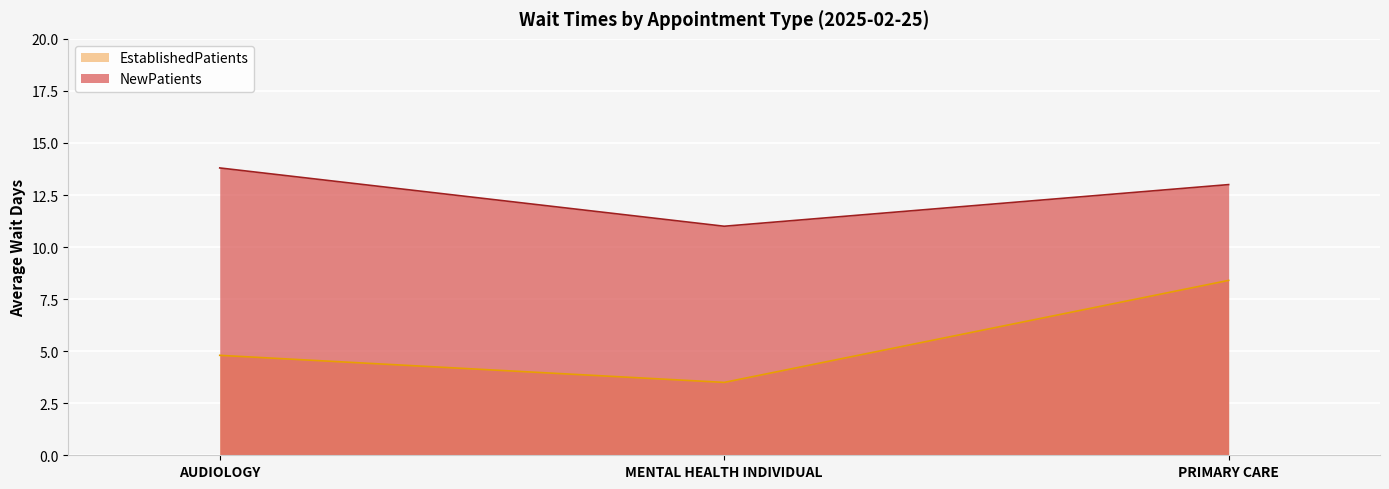

Where is EstablishedPatients nearest to the value 5?

AUDIOLOGY